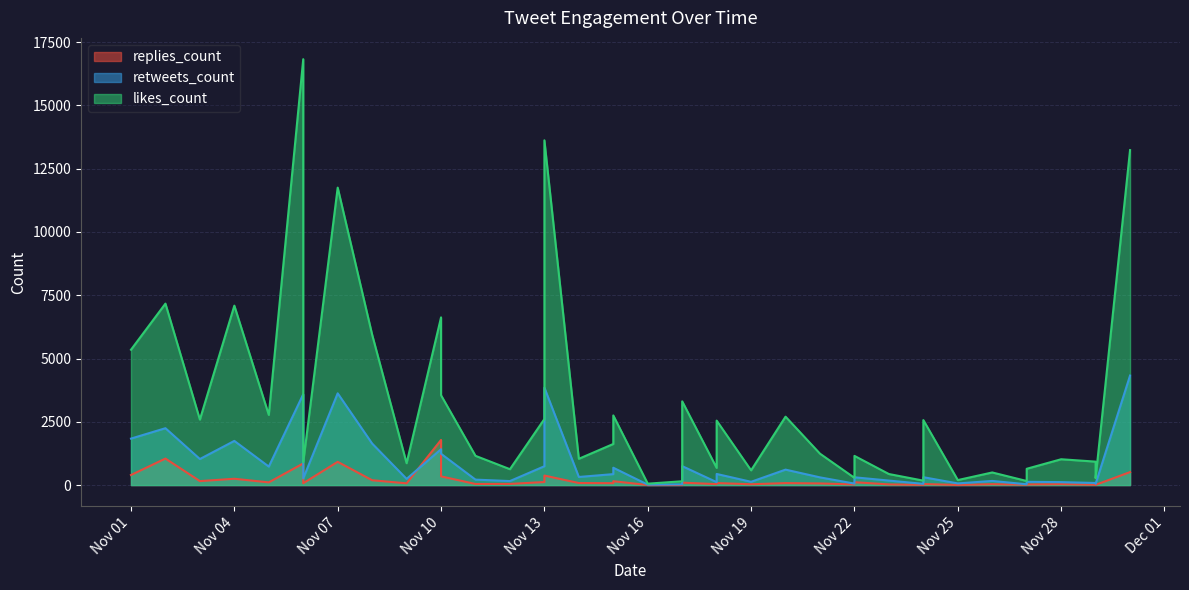

True or false: replies_count has more than 2 interior local peaks.

True